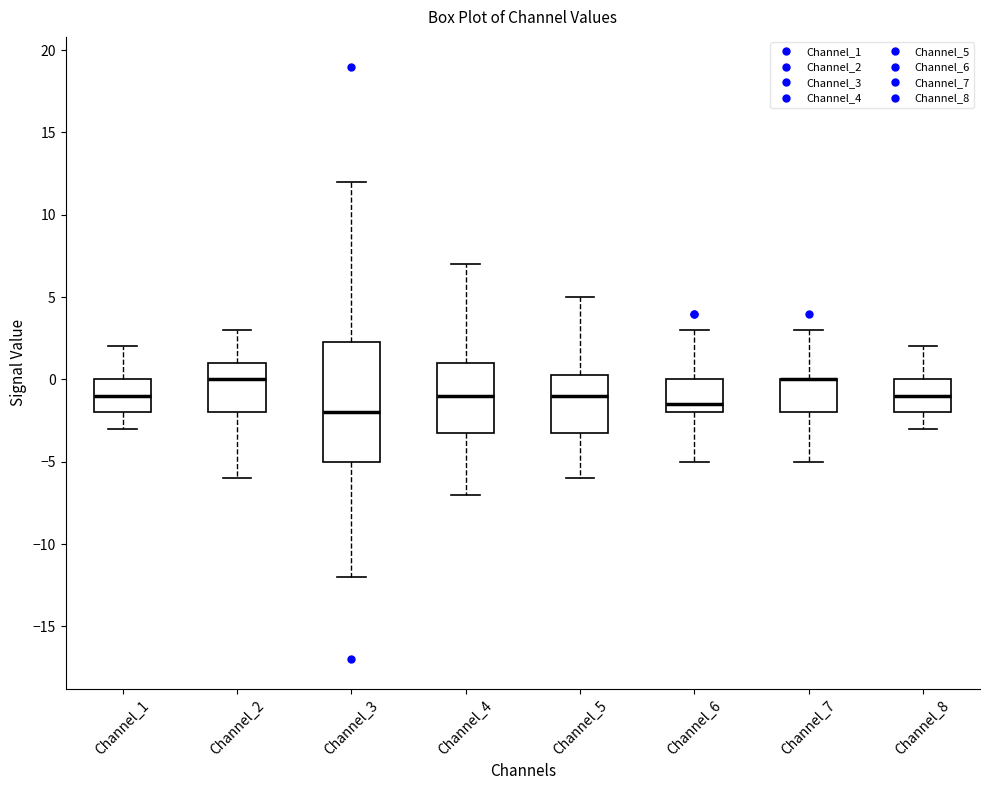

Reading left to right, read every box against the y-axis: the position of its median line, the range the box covers, and the ends of its whiskers. The values are not printed on the chart, so give them approximately, as read against the axis.

Channel_1: median -1.0, box -2.0 to 0.0, whiskers -3.0 to 2.0
Channel_2: median 0.0, box -2.0 to 1.0, whiskers -6.0 to 3.0
Channel_3: median -2.0, box -5.0 to 2.5, whiskers -12.0 to 12.0
Channel_4: median -1.0, box -3.0 to 1.0, whiskers -7.0 to 7.0
Channel_5: median -1.0, box -3.0 to 0.5, whiskers -6.0 to 5.0
Channel_6: median -1.5, box -2.0 to 0.0, whiskers -5.0 to 3.0
Channel_7: median 0.0 (drawn on the box's upper edge), box -2.0 to 0.0, whiskers -5.0 to 3.0
Channel_8: median -1.0, box -2.0 to 0.0, whiskers -3.0 to 2.0